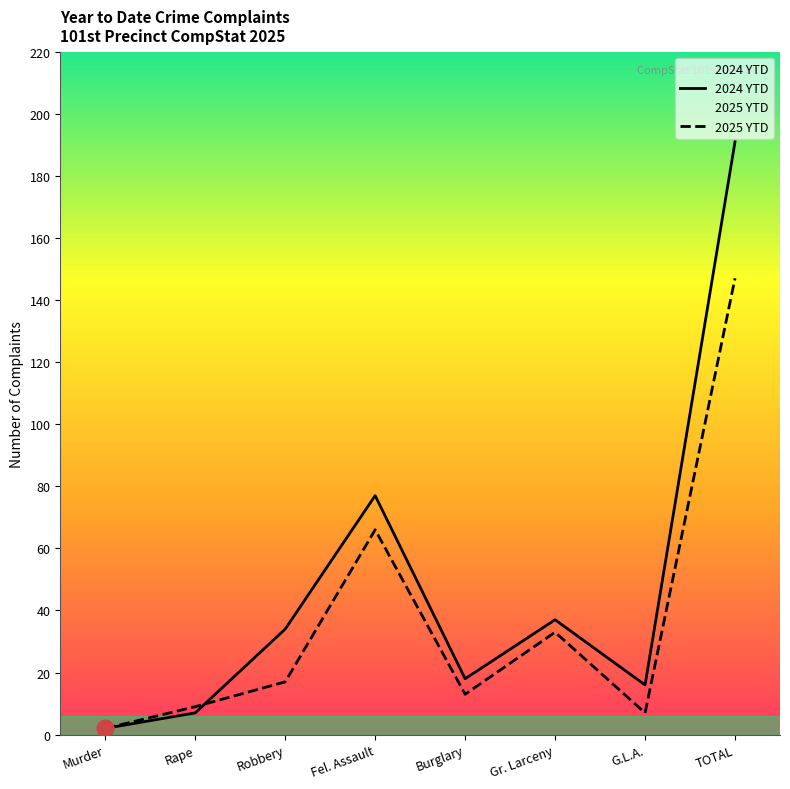

Where do 2025 YTD and 2024 YTD first cross each other?

Rape and Robbery